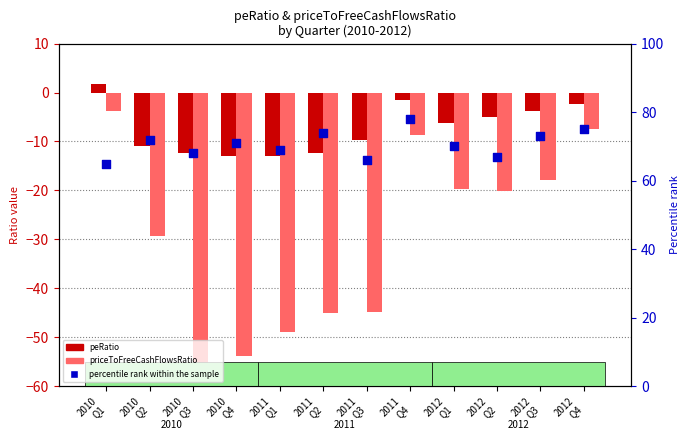

Which series contains the highest Y value?

percentile rank within the sample